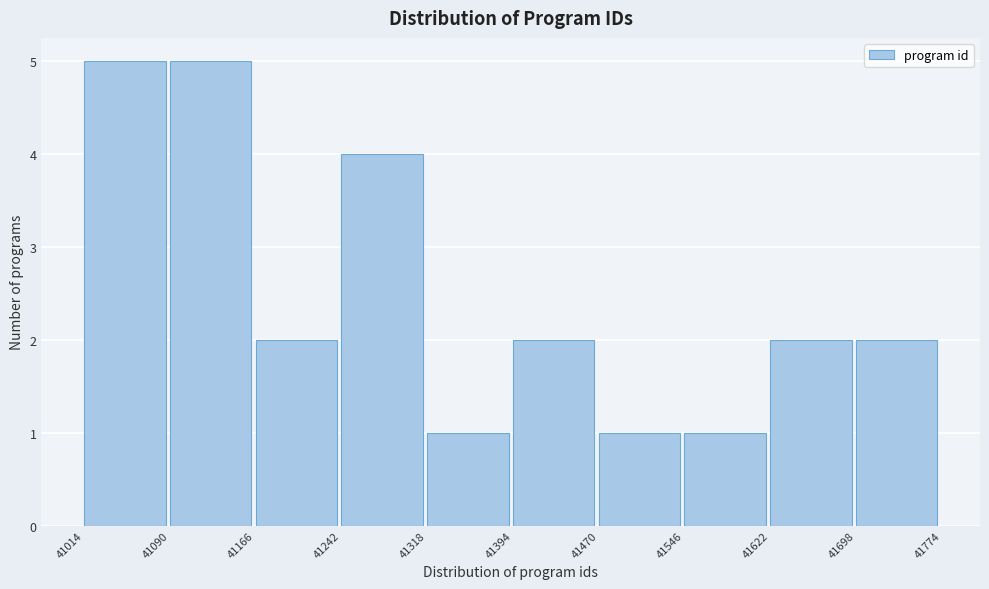

What is the height of the bar covering 41698 to 41774 on the x-axis? The values are not printed on the chart, so give them approximately, as read against the axis.

2